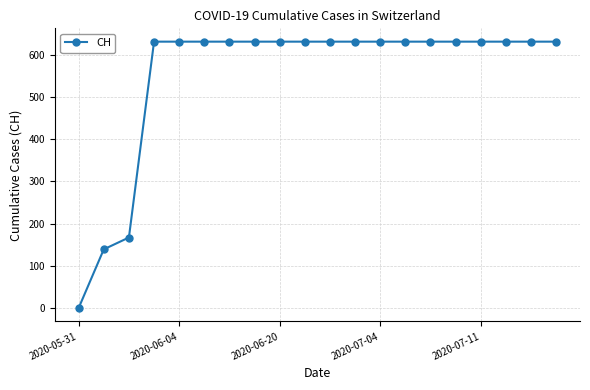

What is the value of the 11th point from the left?

631